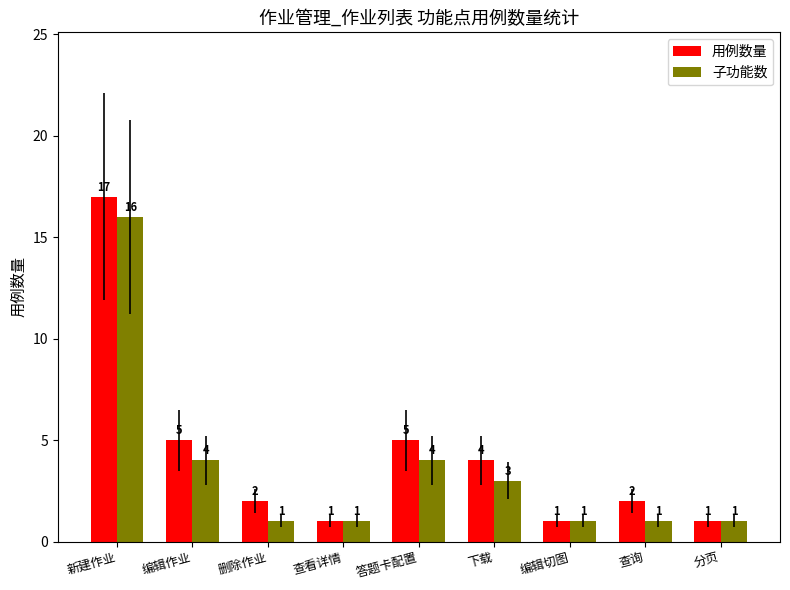

Does the chart contain stacked bars?

No